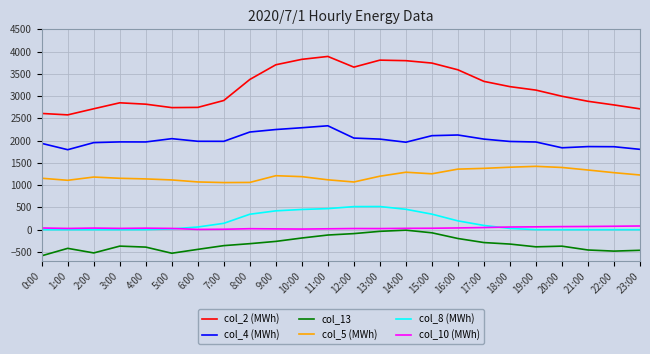

Which series has the largest total across all categories?

col_2 (MWh)